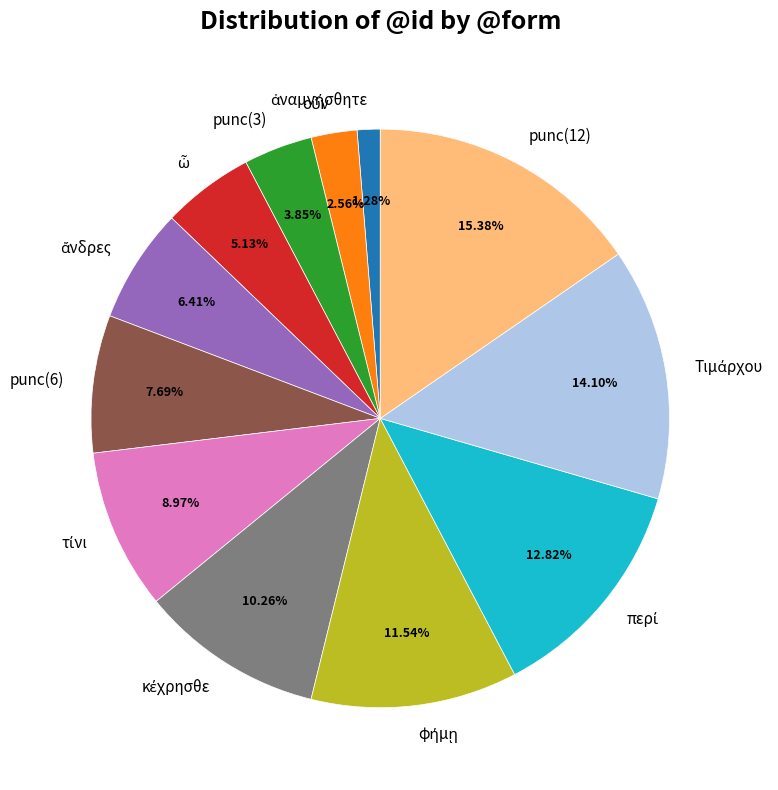

To the nearest percent, what percentage of the pie is punc(12)?

15%